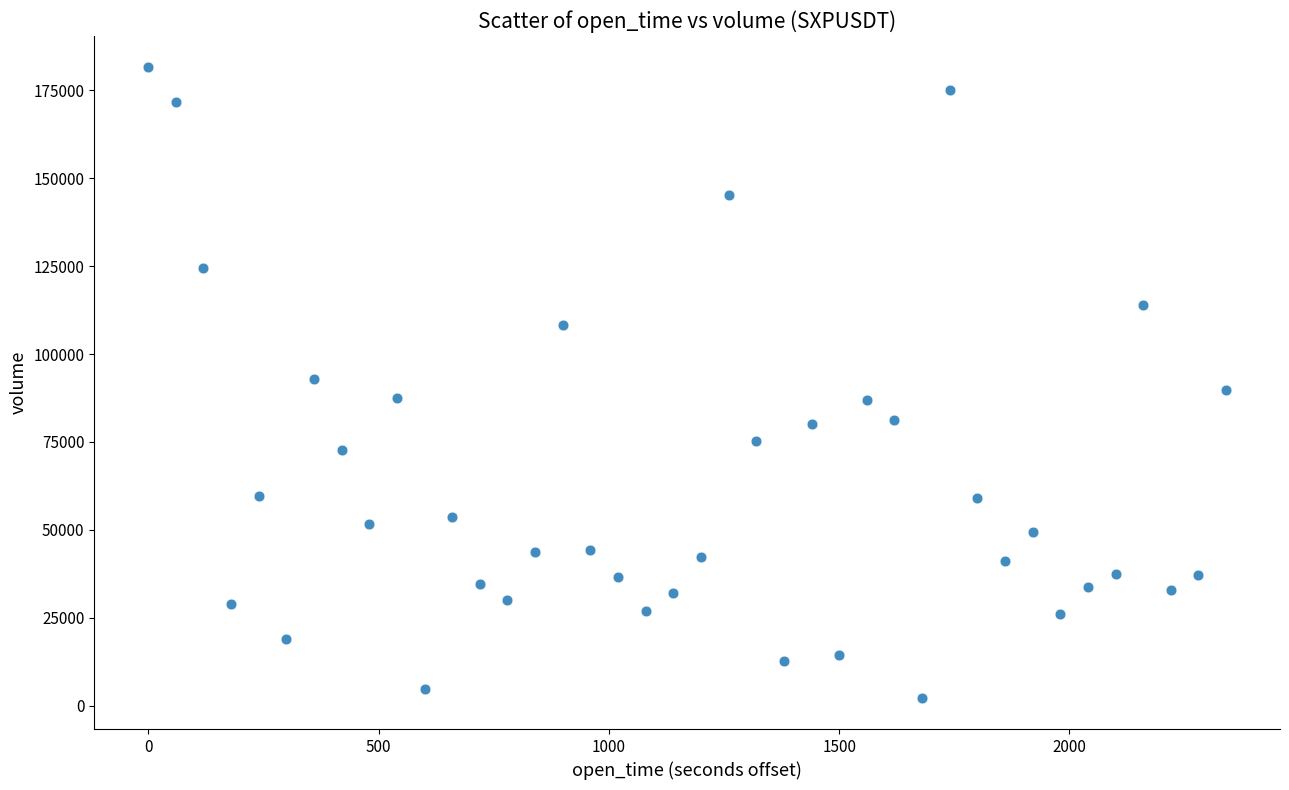

What is the range of Y values (max minus min)?

179208.2